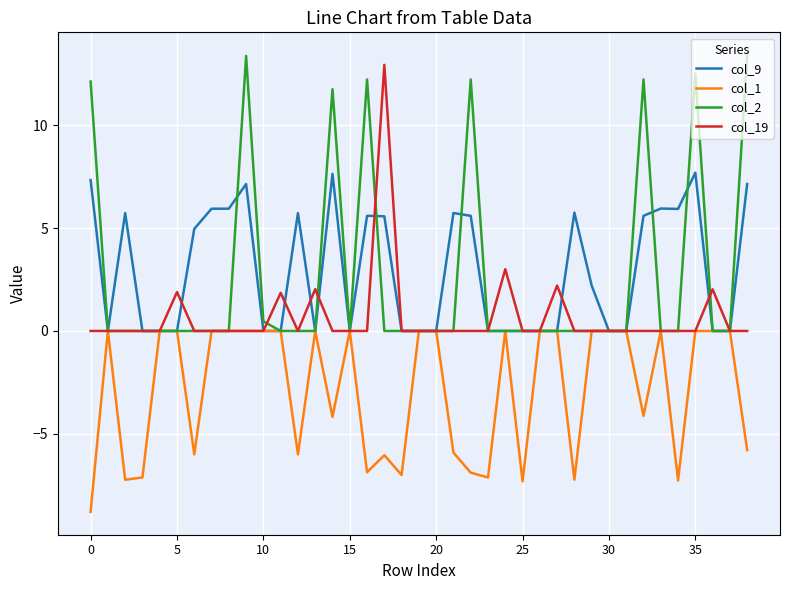

True or false: col_9 and col_19 cross at least once.

True